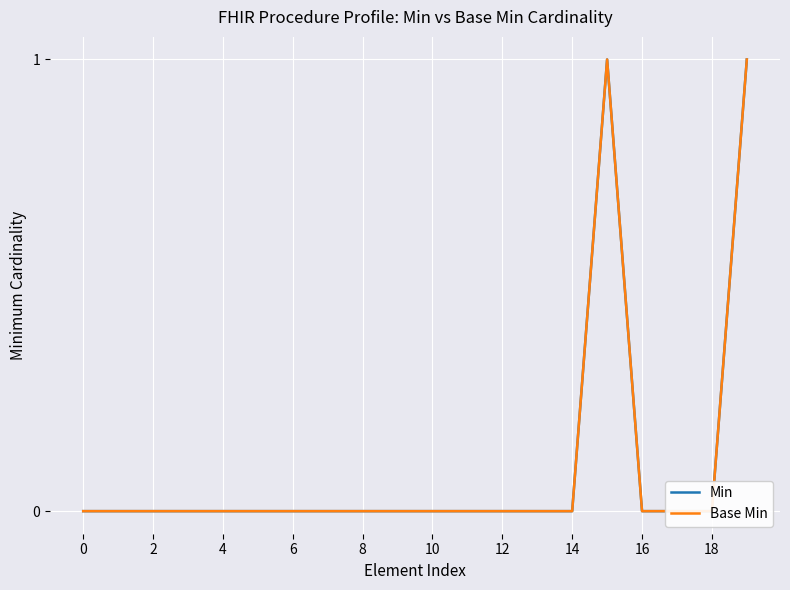

True or false: Base Min and Min intersect in this chart.

False